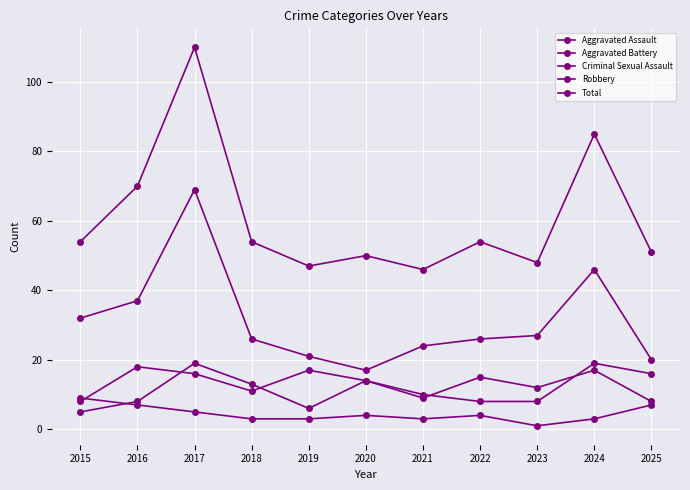

Rank the series by their maximum value, from highest to lowest.

Total, Robbery, Aggravated Assault, Aggravated Battery, Criminal Sexual Assault